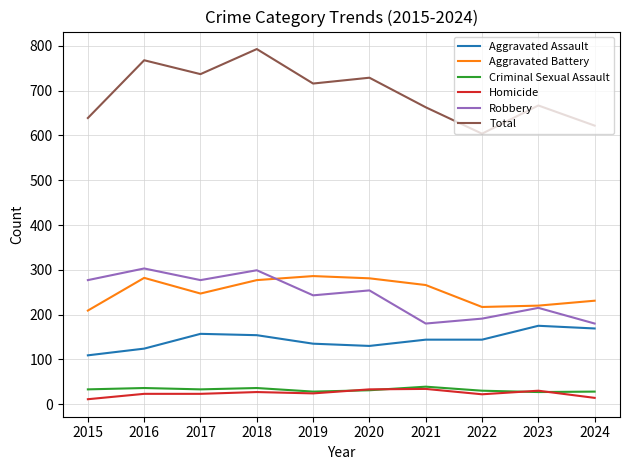

Is the value of Aggravated Assault at 2022 greater than the value of Aggravated Battery at 2015?

No